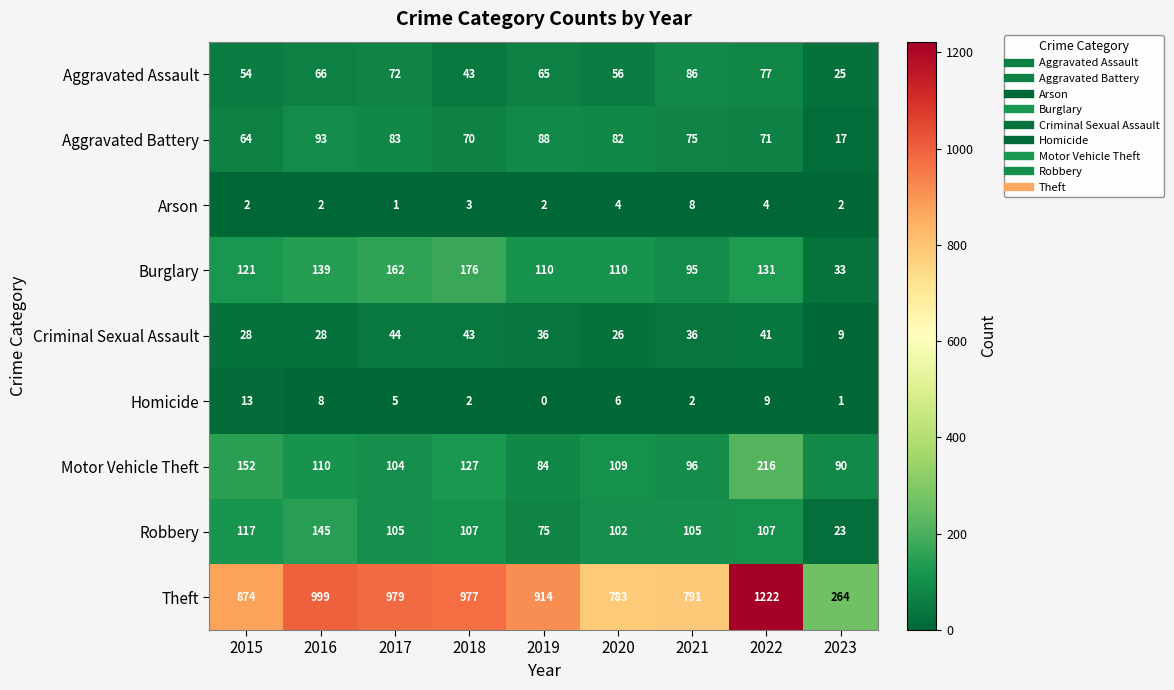

Where does the Robbery series first go above 105?

2015